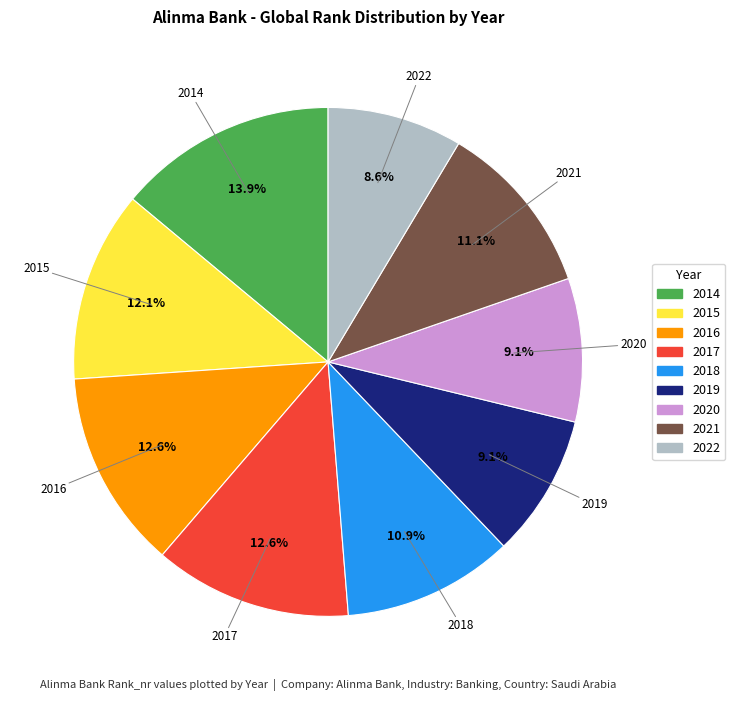

How many segments does this pie chart have?

9